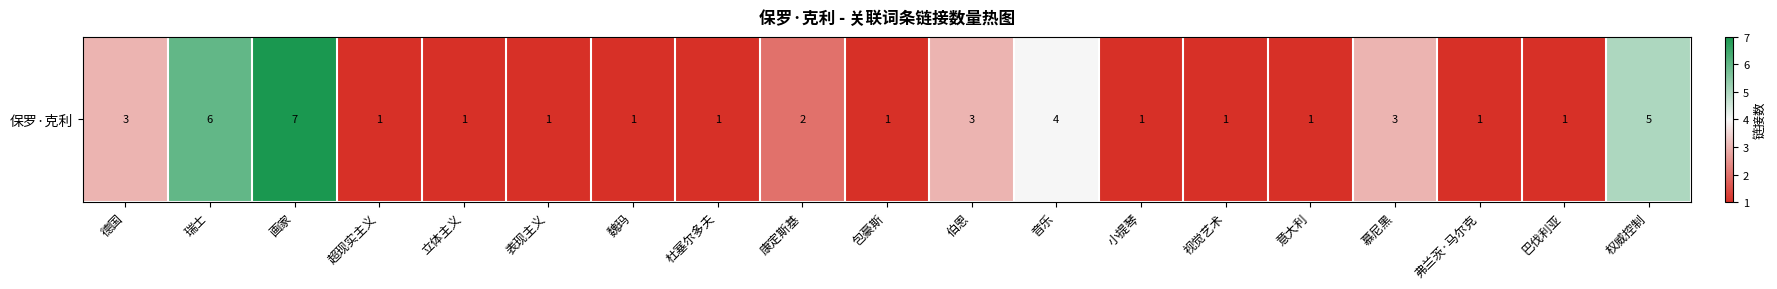

What is the ratio of the value at 伯恩 to the value at 超现实主义?

3.0